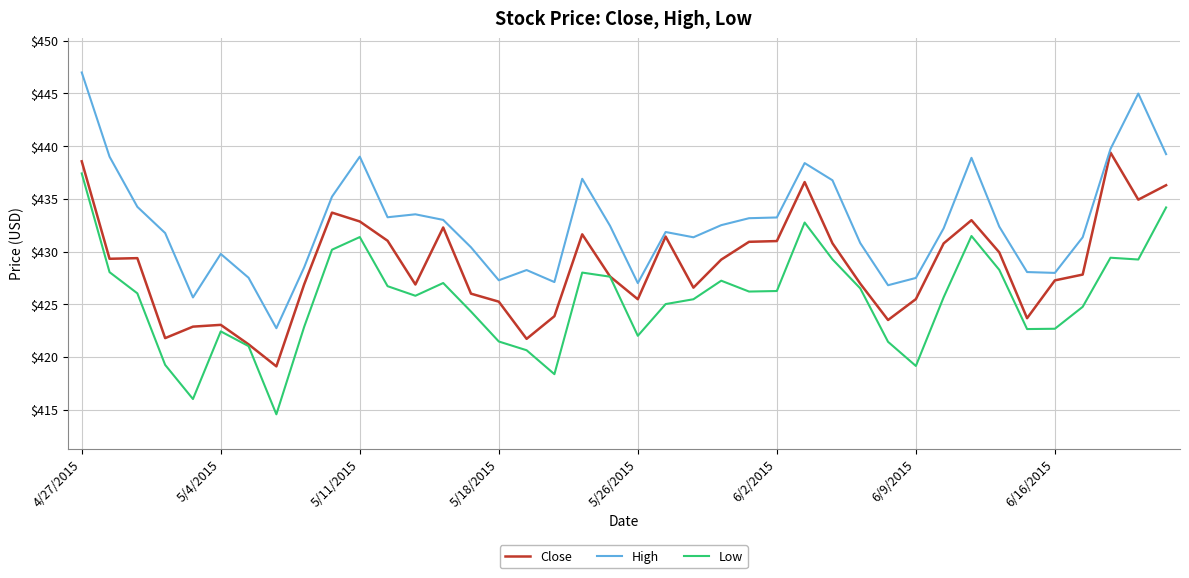

True or false: Low and High intersect in this chart.

False